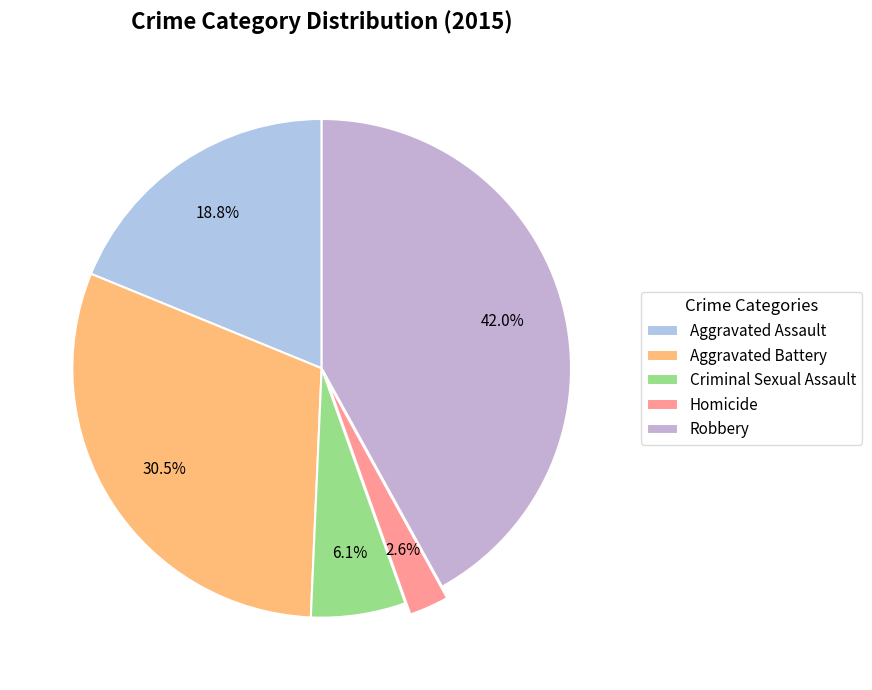

Is there a majority slice in this chart?

No